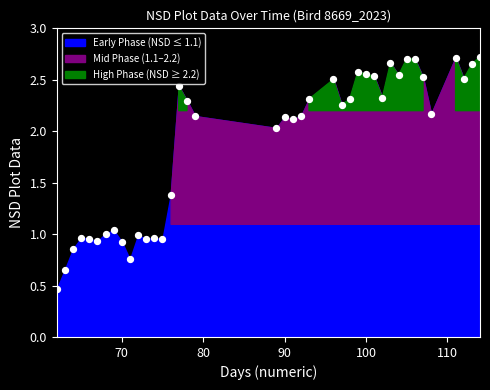

Count the number of points in this scatter plot.

40